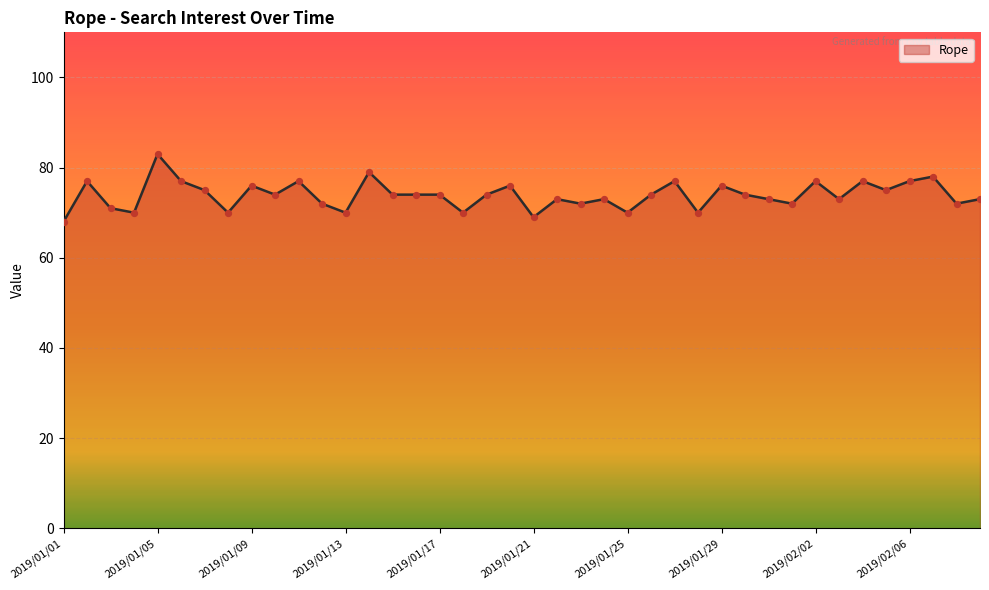

What is the smallest value displayed?

68